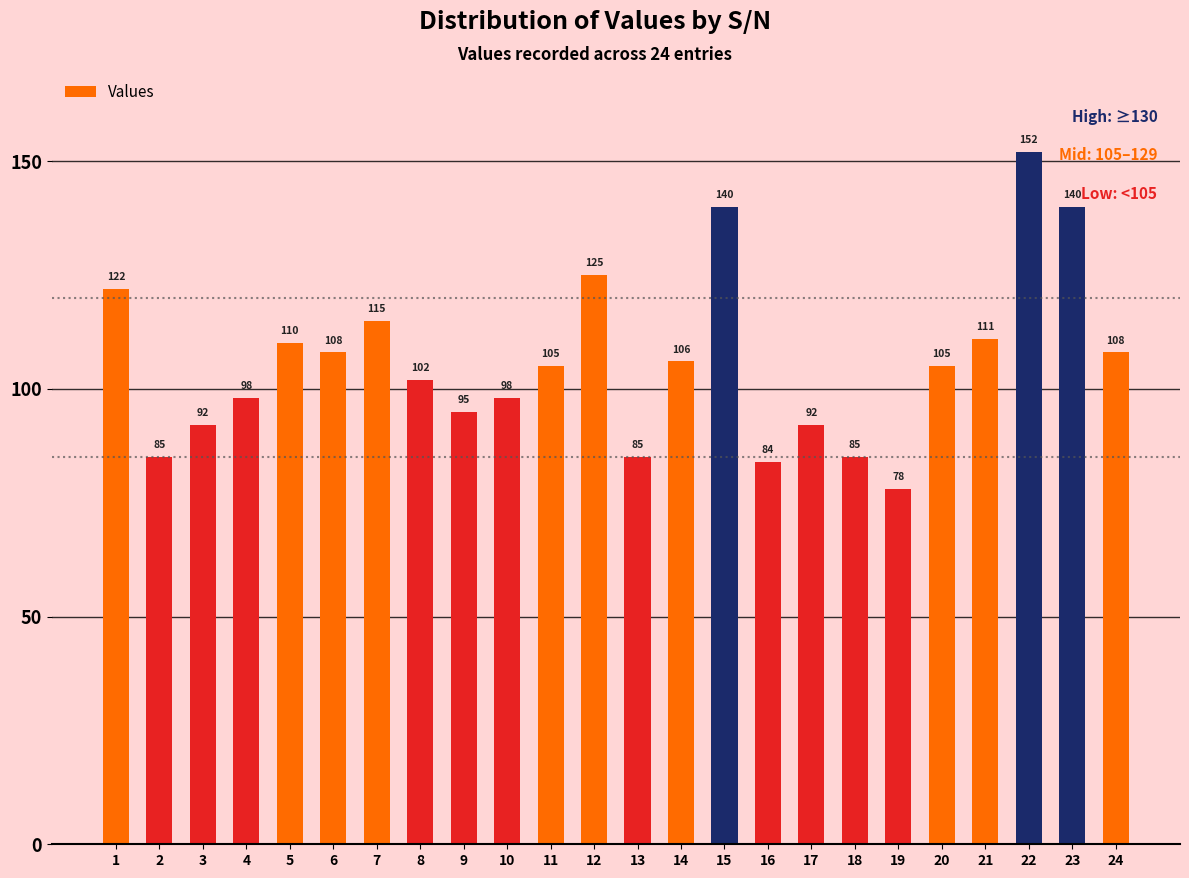

Does the chart contain stacked bars?

No